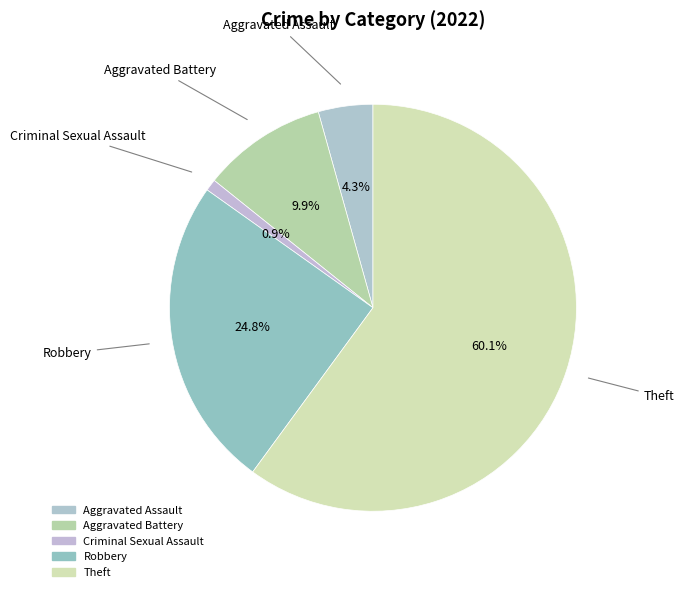

Count the number of slices in the pie.

5